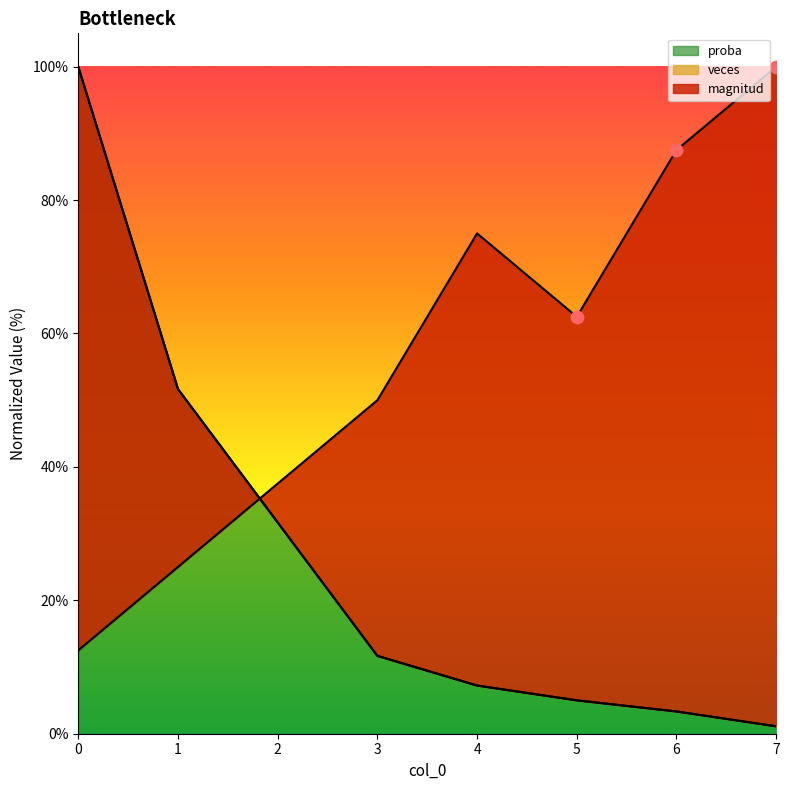

Which series contains the highest Y value?

magnitud